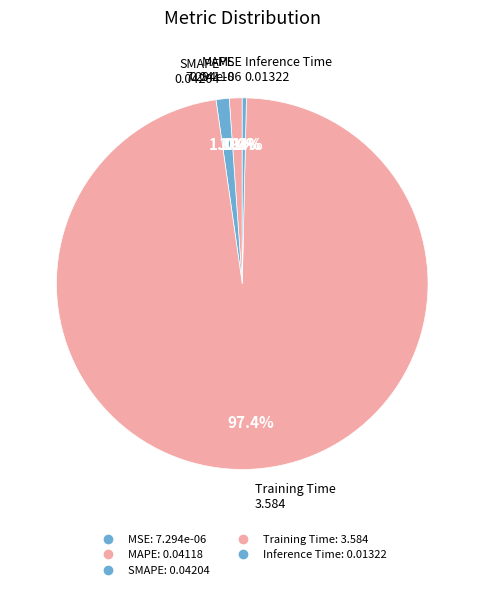

What is the total percentage of Inference Time and MAPE?

1.5%